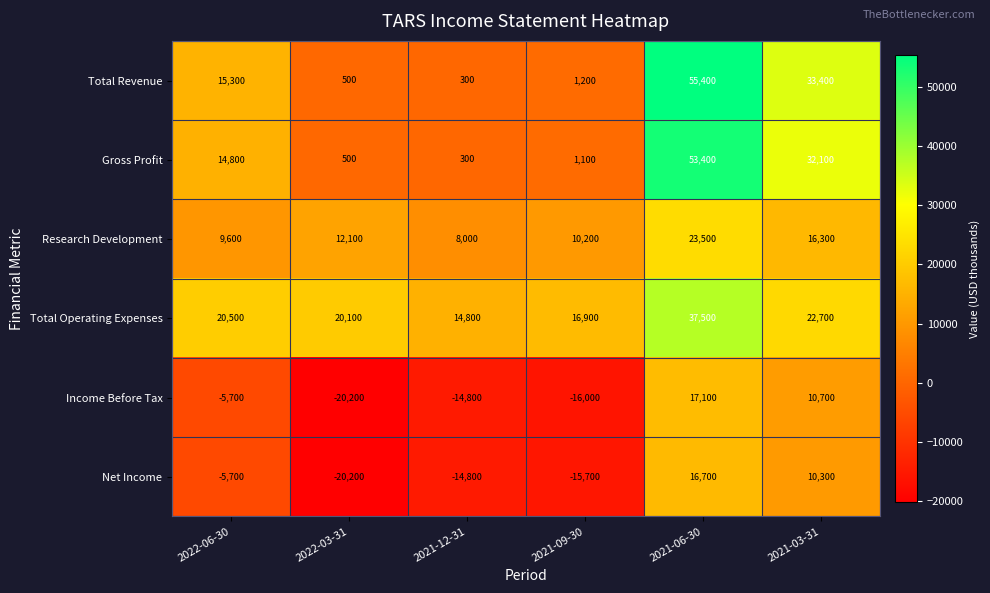

Rank the series at 2021-03-31 from lowest to highest value.

Net Income, Income Before Tax, Research Development, Total Operating Expenses, Gross Profit, Total Revenue